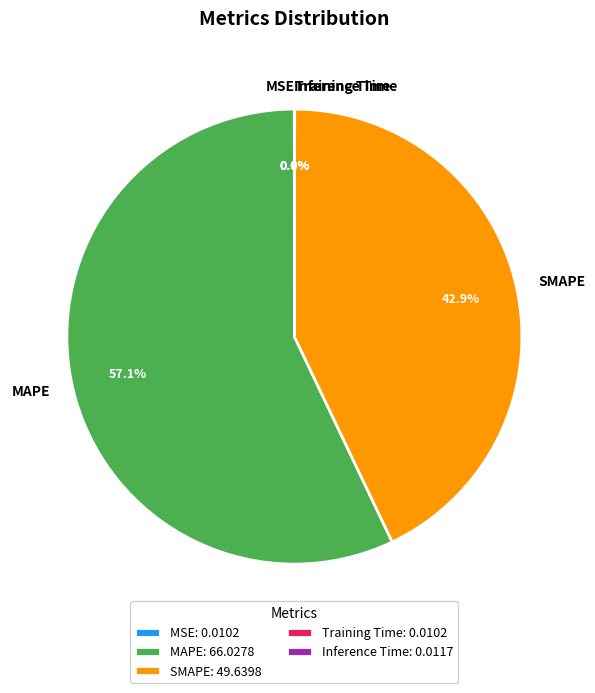

Which slice is the largest?

MAPE